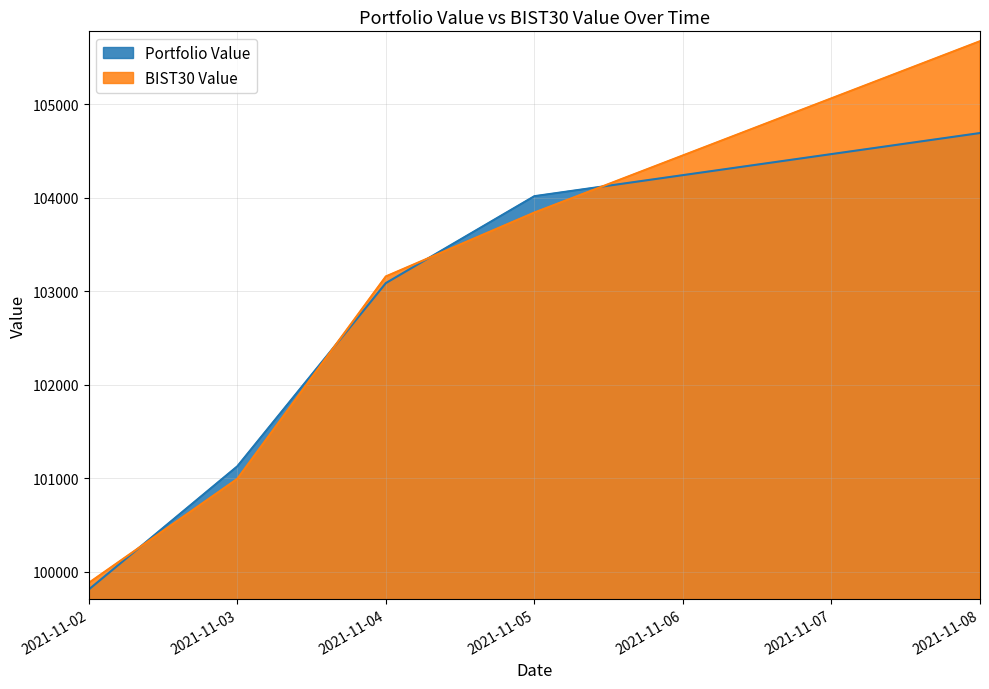

What is the difference between the BIST30 Value values at 2021-11-08 and 2021-11-02?

5793.1